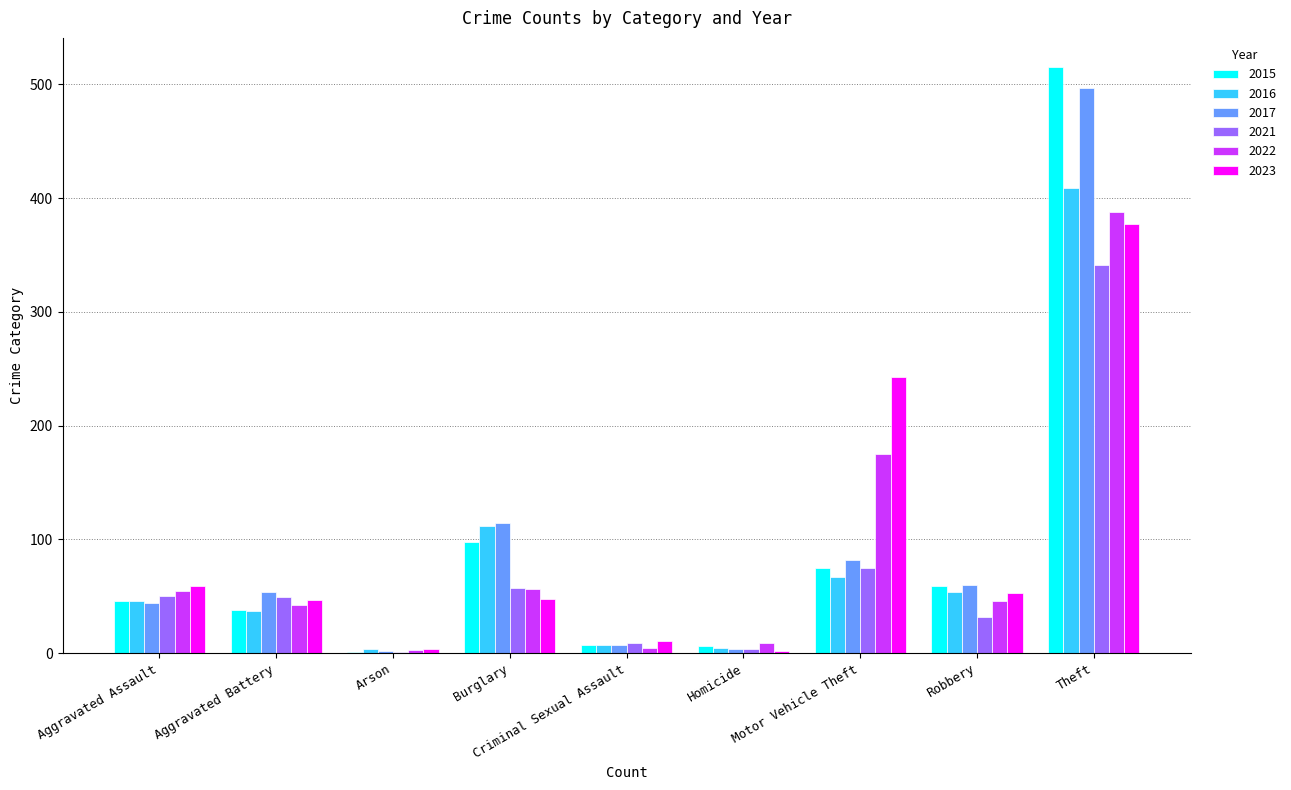

Which series changed the most between Aggravated Battery and Theft?

2015